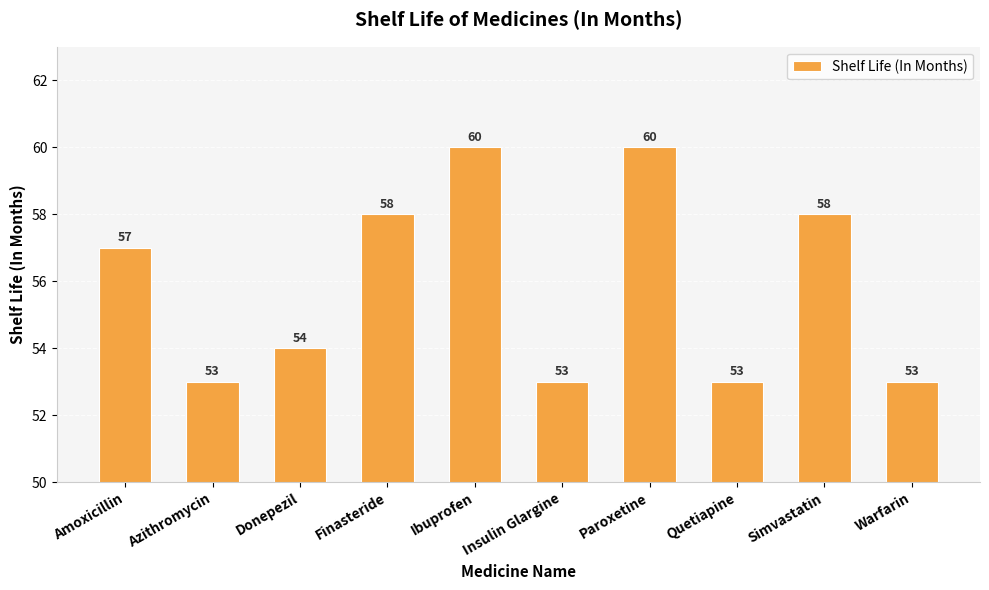

What position from the right is Donepezil?

8